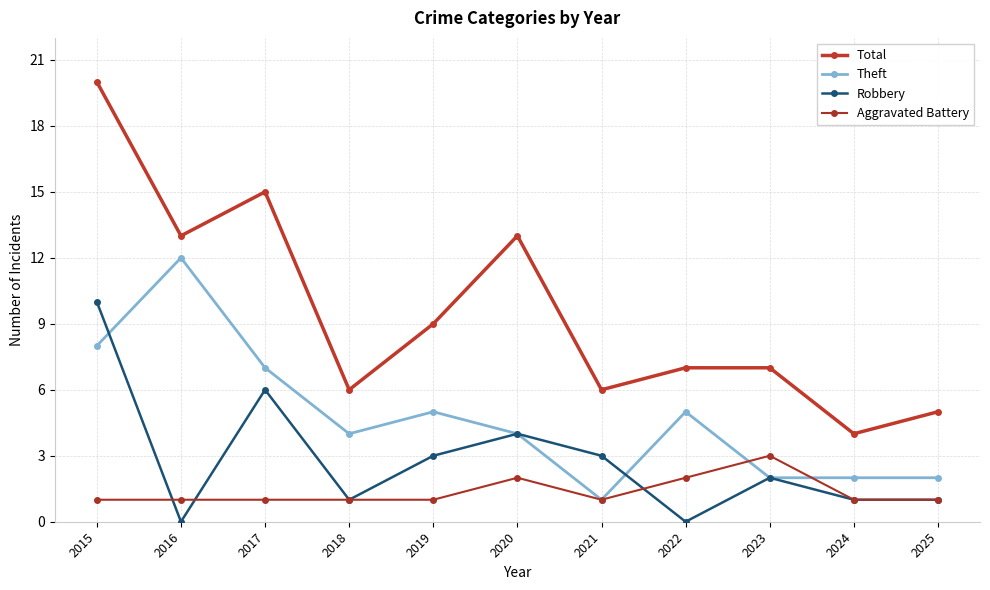

List the series in order of their peak value, highest first.

Total, Theft, Robbery, Aggravated Battery